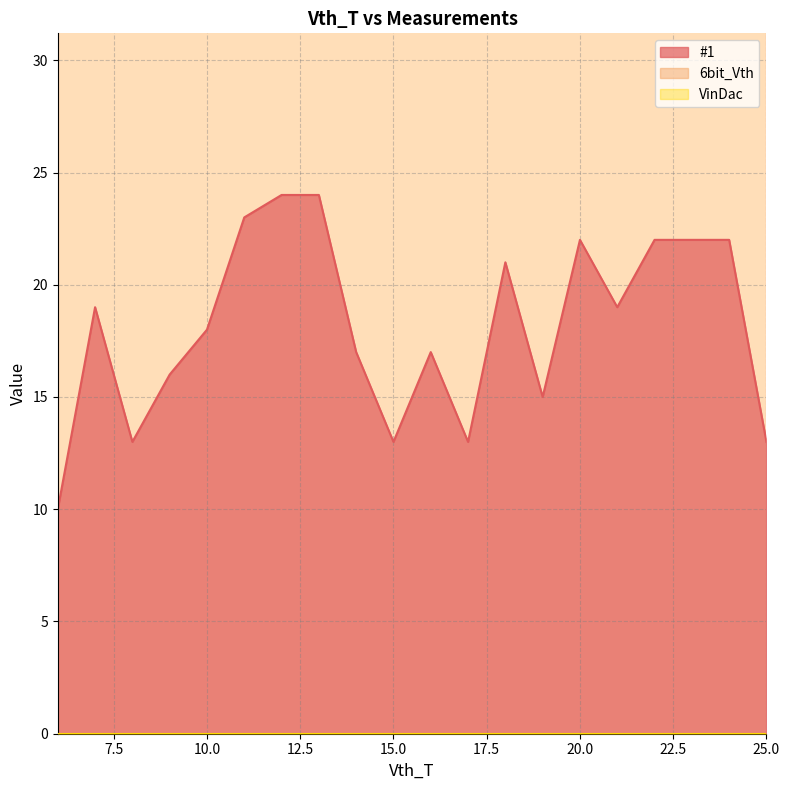

What is the value of the #1 point at the 13th from the left?

21